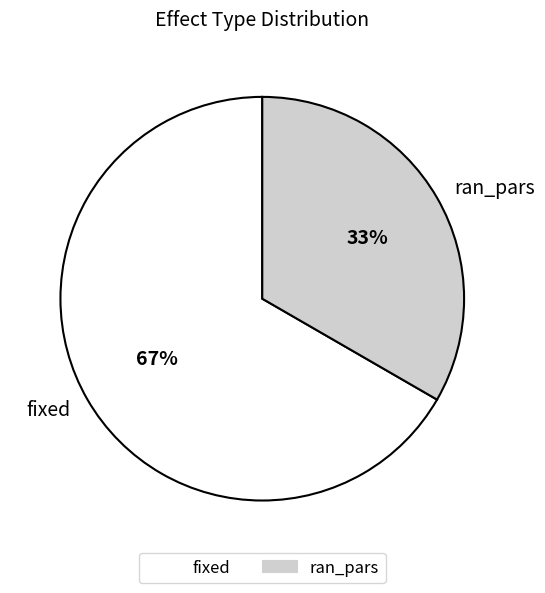

Do fixed and ran_pars together represent more than half of the pie?

Yes